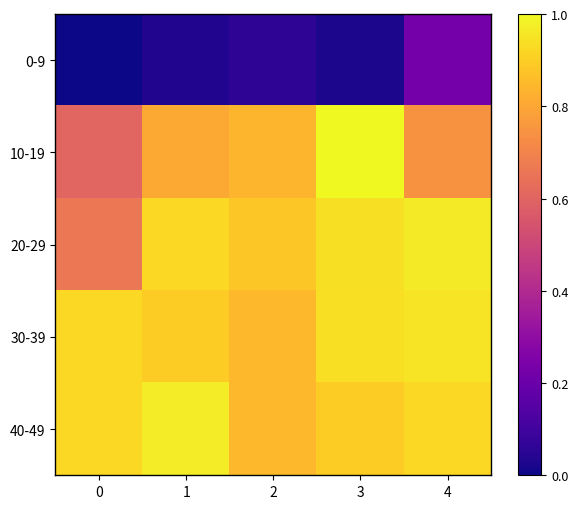

Reading left to right, list all the values displayed in this chart.

0-9: 0=0.0	1=0.0	2=0.1	3=0.0	4=0.2
10-19: 0=0.6	1=0.8	2=0.8	3=1.0	4=0.7
20-29: 0=0.7	1=0.9	2=0.9	3=0.9	4=1.0
30-39: 0=0.9	1=0.9	2=0.8	3=0.9	4=1.0
40-49: 0=0.9	1=1.0	2=0.8	3=0.9	4=0.9